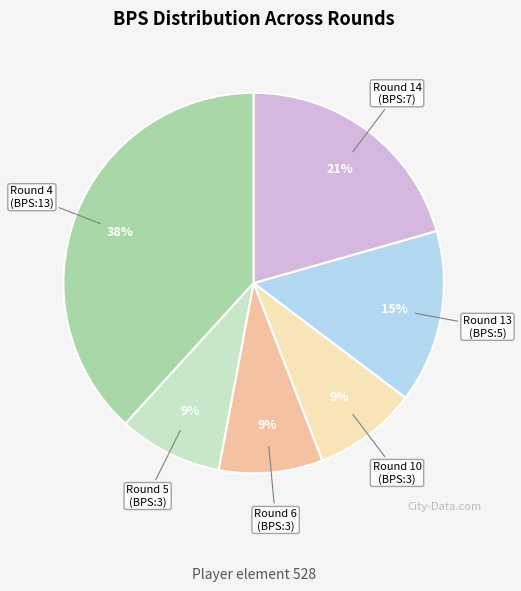

What percentage is the Round 4 slice, to the nearest percent?

38%